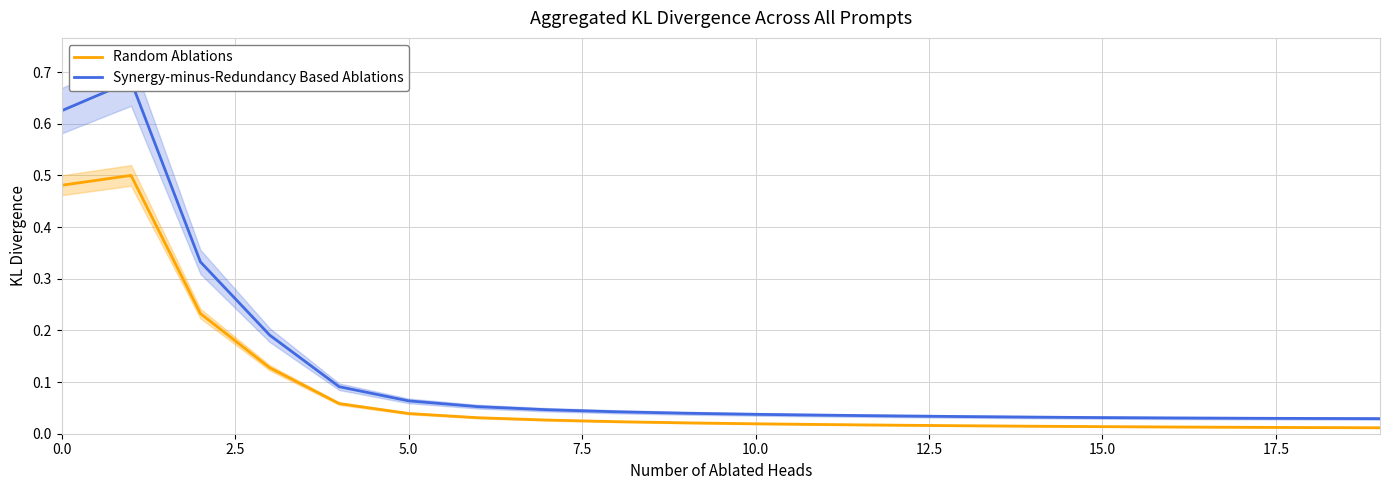

Reading left to right, what are all the values shown in this chart?

Random Ablations: 0.5	0.5	0.2	0.1	0.1	0.0	0.0	0.0	0.0	0.0	0.0	0.0	0.0	0.0	0.0	0.0	0.0	0.0	0.0	0.0
Synergy-minus-Redundancy Based Ablations: 0.6	0.7	0.3	0.2	0.1	0.1	0.1	0.0	0.0	0.0	0.0	0.0	0.0	0.0	0.0	0.0	0.0	0.0	0.0	0.0